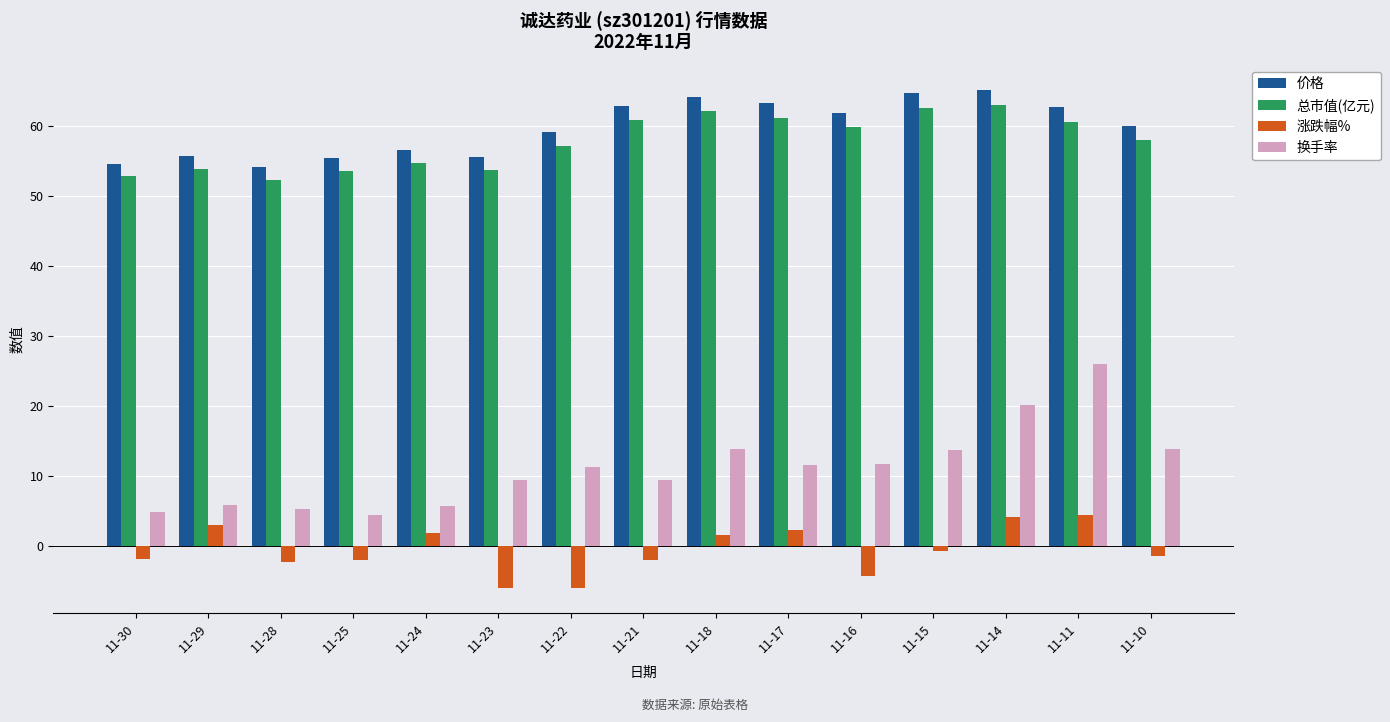

Count the number of categories in the chart.

15